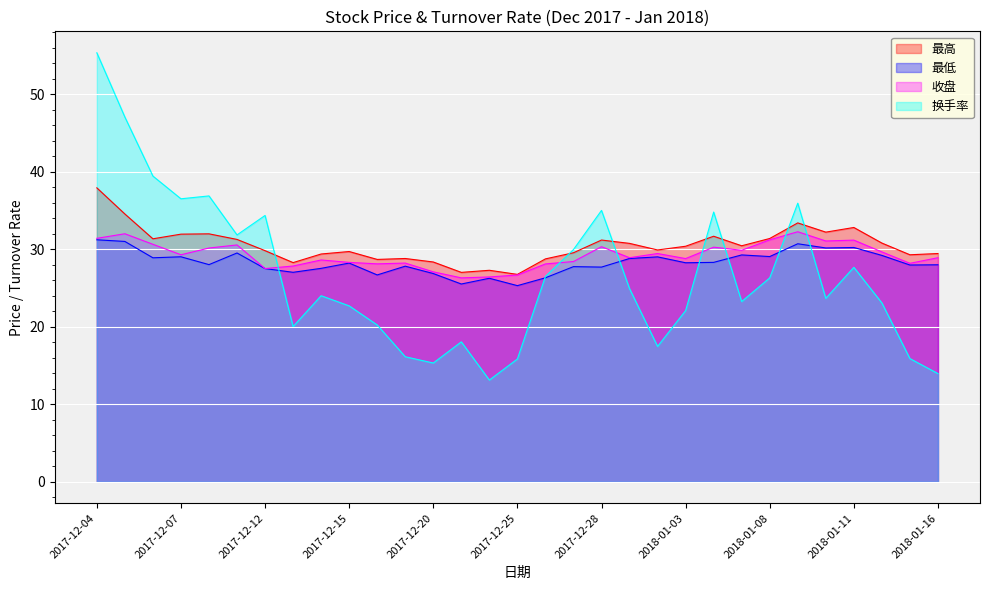

True or false: 最低 and 收盘 intersect in this chart.

False